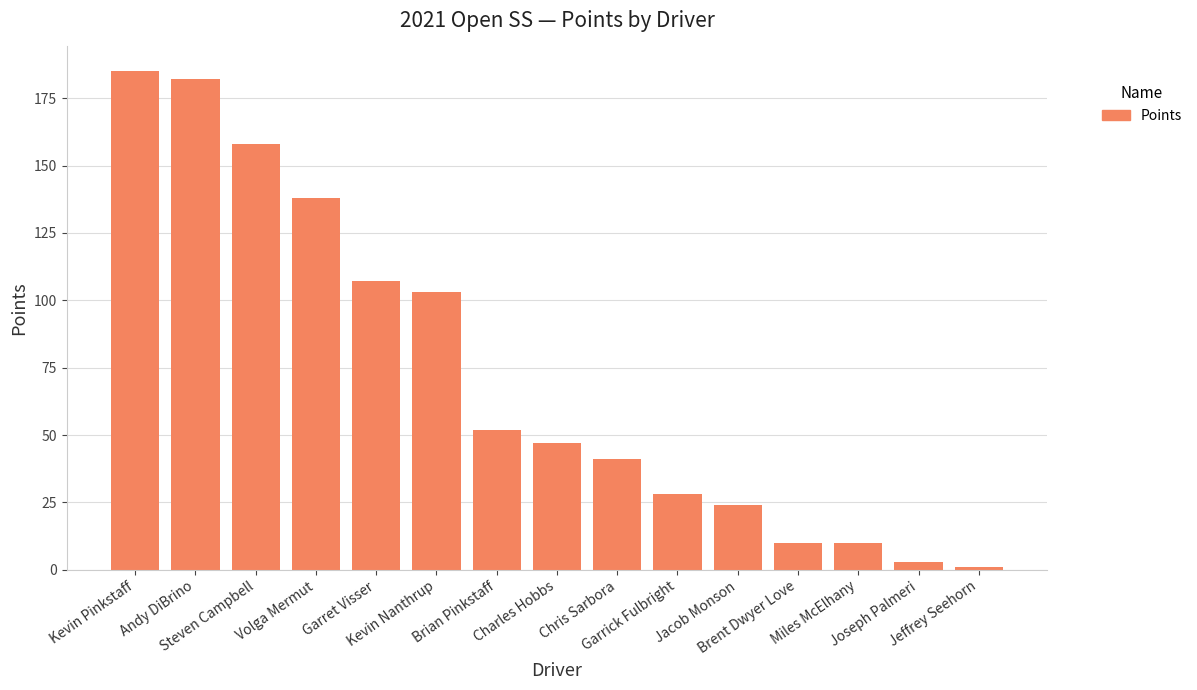

What is the ratio of the value at Garrick Fulbright to the value at Jacob Monson?

1.2